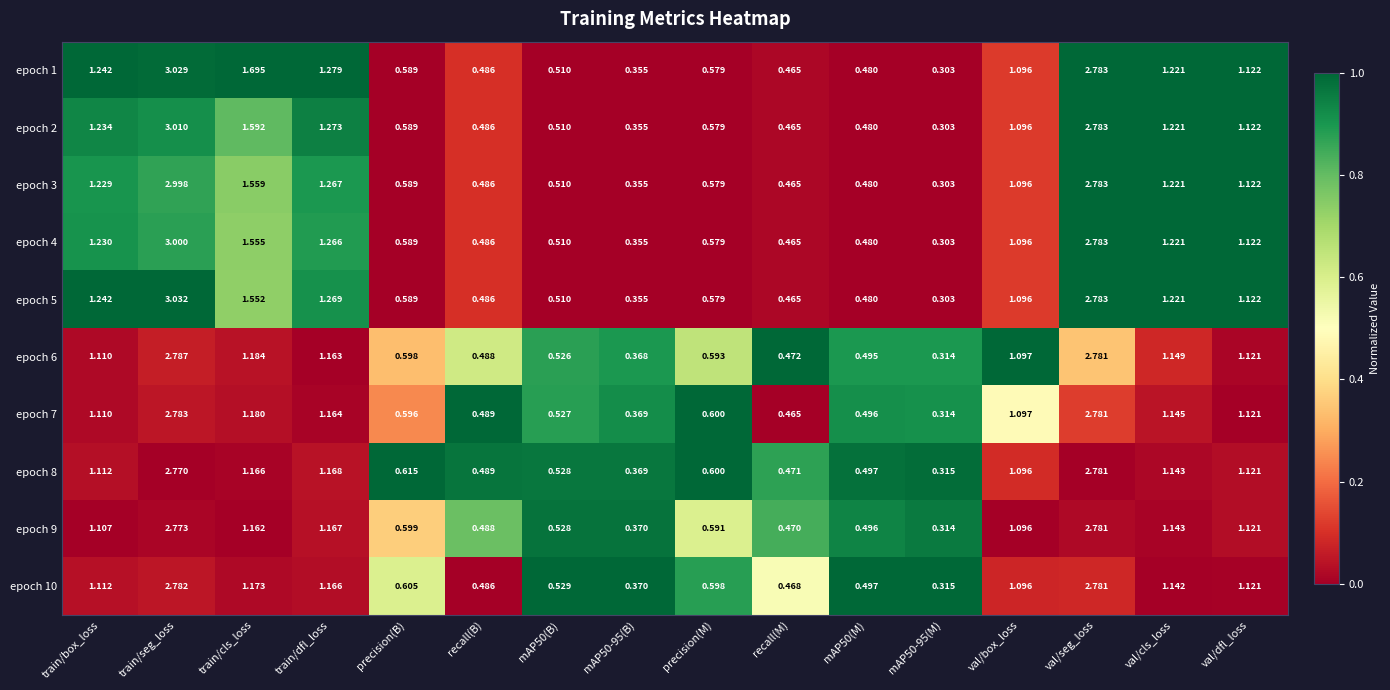

Is the value of epoch 9 at train/box_loss greater than the value of epoch 7 at recall(B)?

Yes